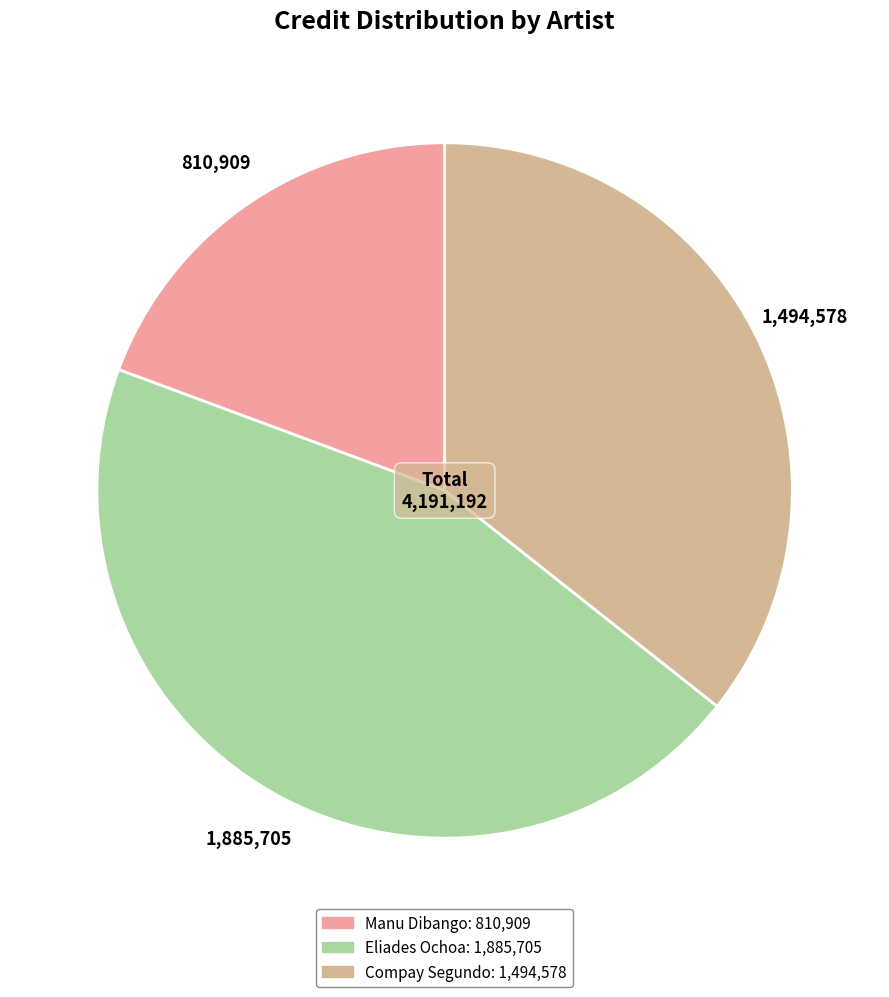

Is there a majority slice in this chart?

No